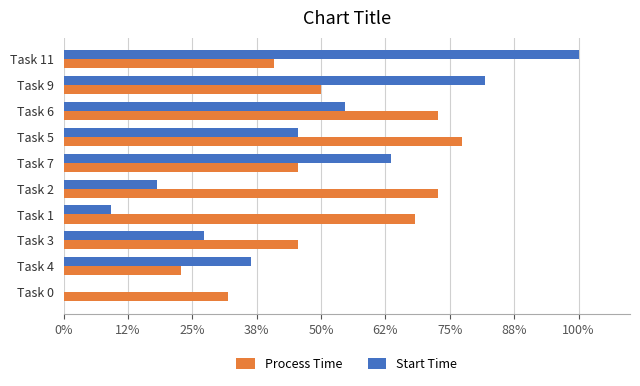

Reading right to left, what are all the values shown in this chart?

Process Time: 0.4	0.5	0.7	0.8	0.5	0.7	0.7	0.5	0.2	0.3
Start Time: 1.0	0.8	0.5	0.5	0.6	0.2	0.1	0.3	0.4	0.0